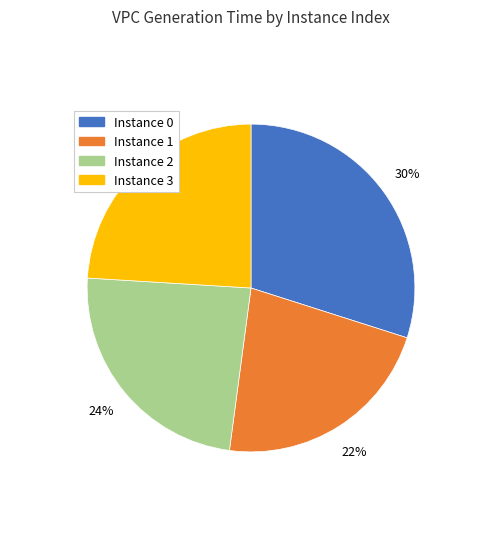

How many slices are in this pie chart?

4